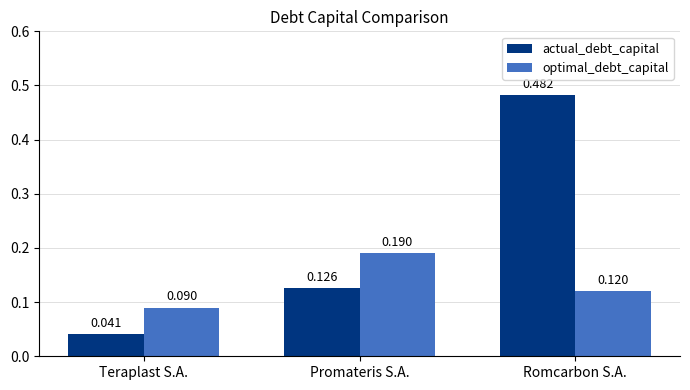

Which series has the largest range (max minus min)?

actual_debt_capital